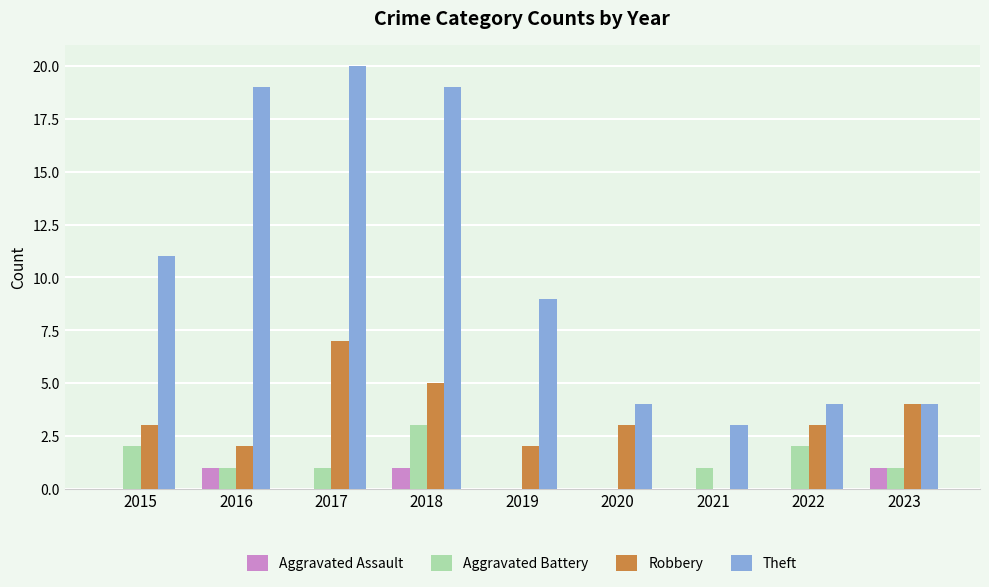

What is the greatest value displayed?

20